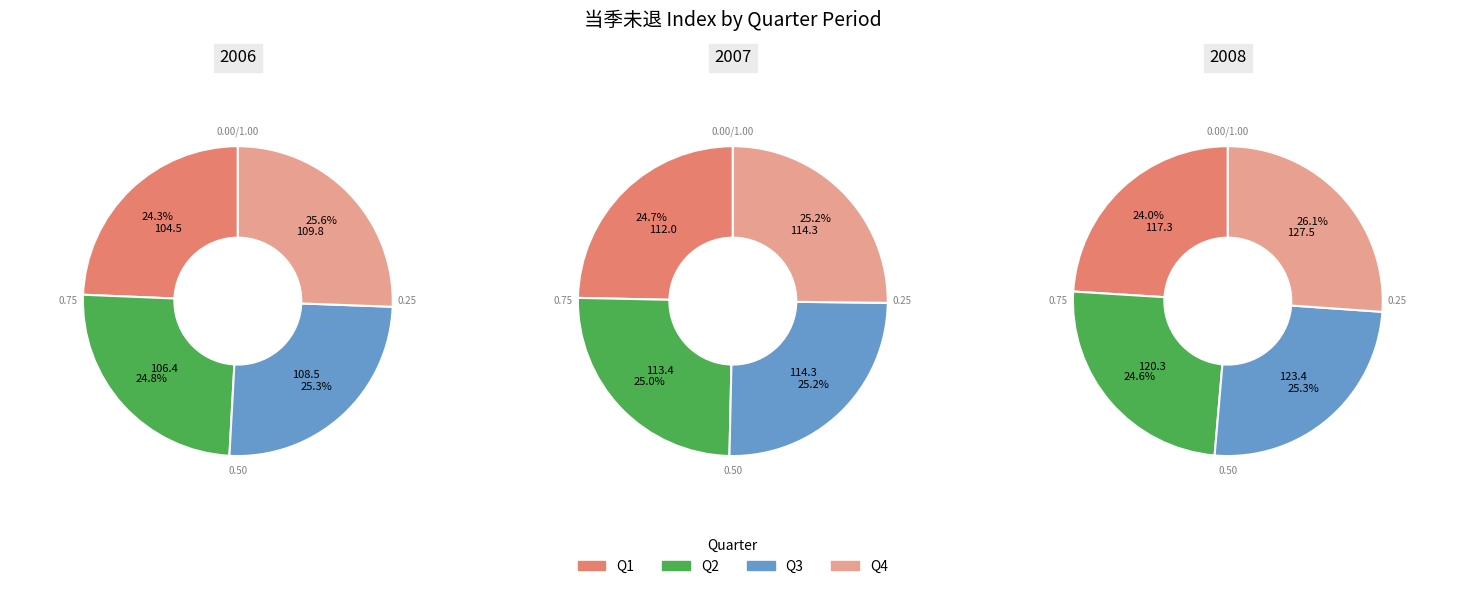

Rank the categories by value from lowest to highest.

2006/Q1, 2006/Q2, 2006/Q3, 2006/Q4, 2007/Q1, 2007/Q2, 2007/Q3, 2007/Q4, 2008/Q1, 2008/Q2, 2008/Q3, 2008/Q4